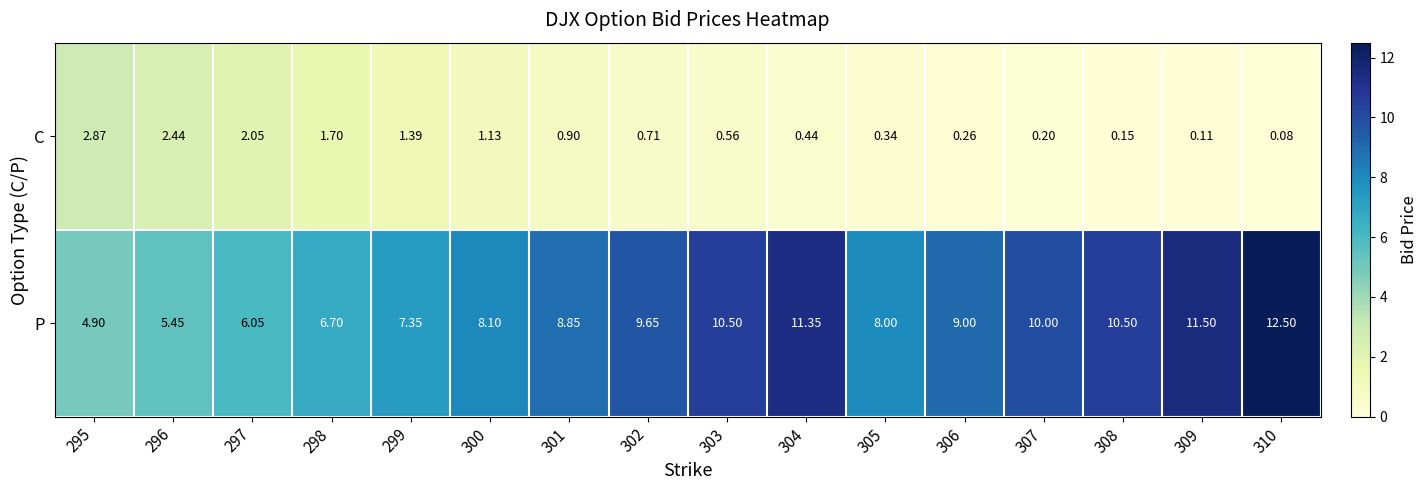

Which series has the largest total across all categories?

P